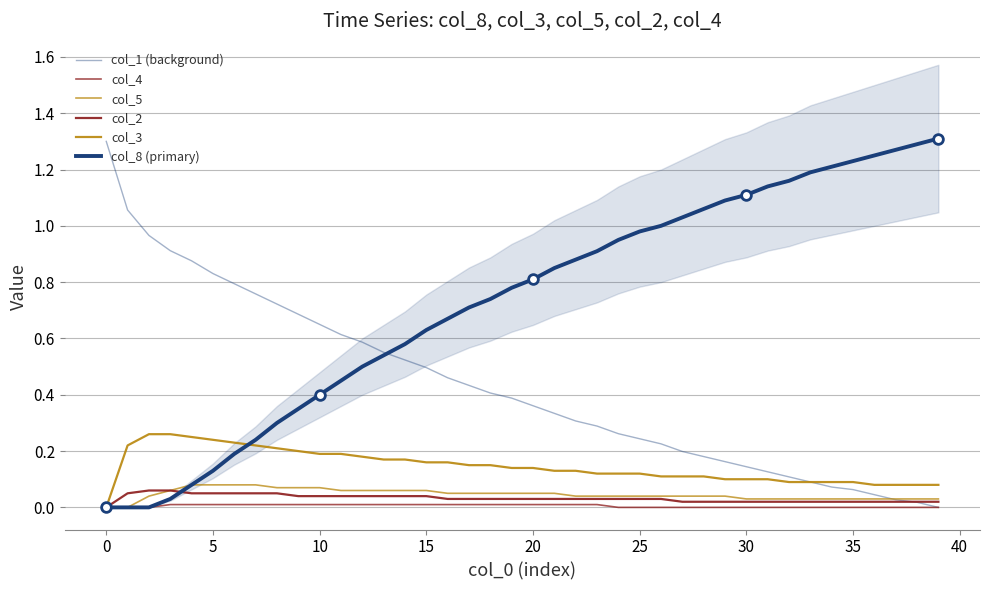

True or false: col_1 (background) and col_8 (primary) intersect in this chart.

True